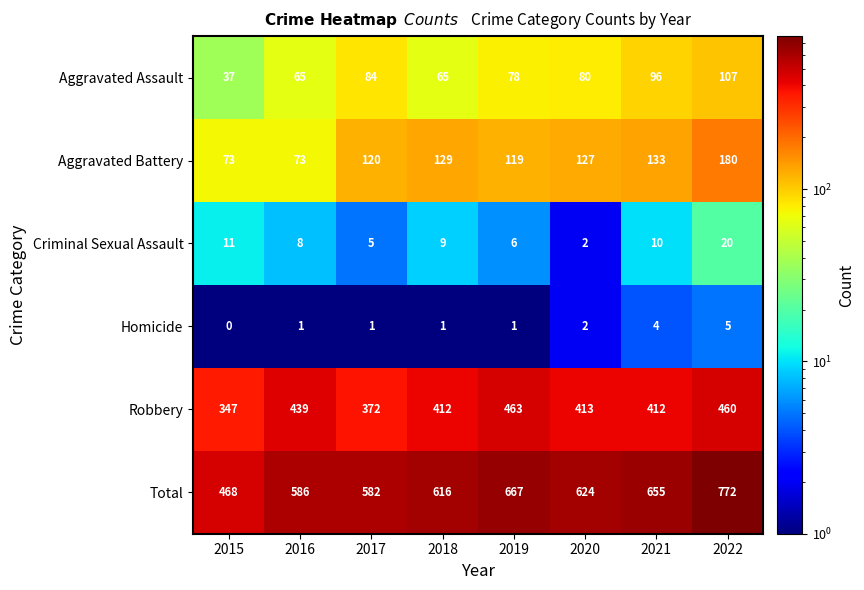

What is the sum of the Robbery values at 2018 and 2017?

784